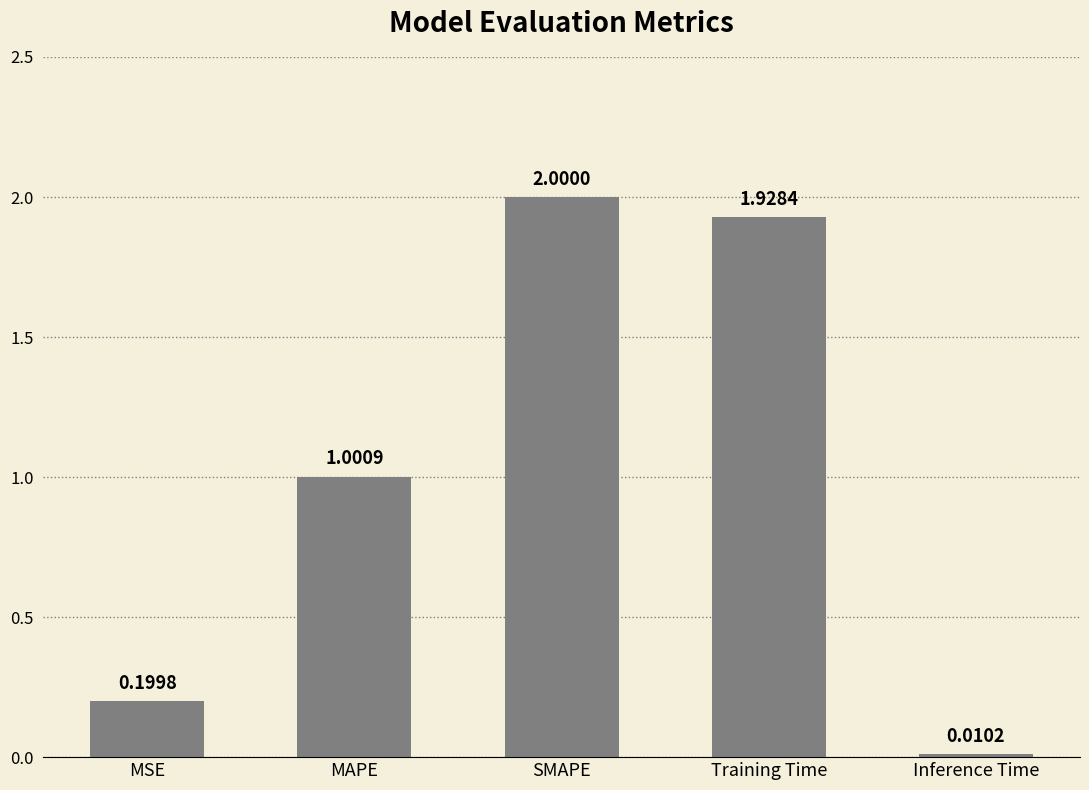

What is the difference between the maximum and second lowest values?

1.8